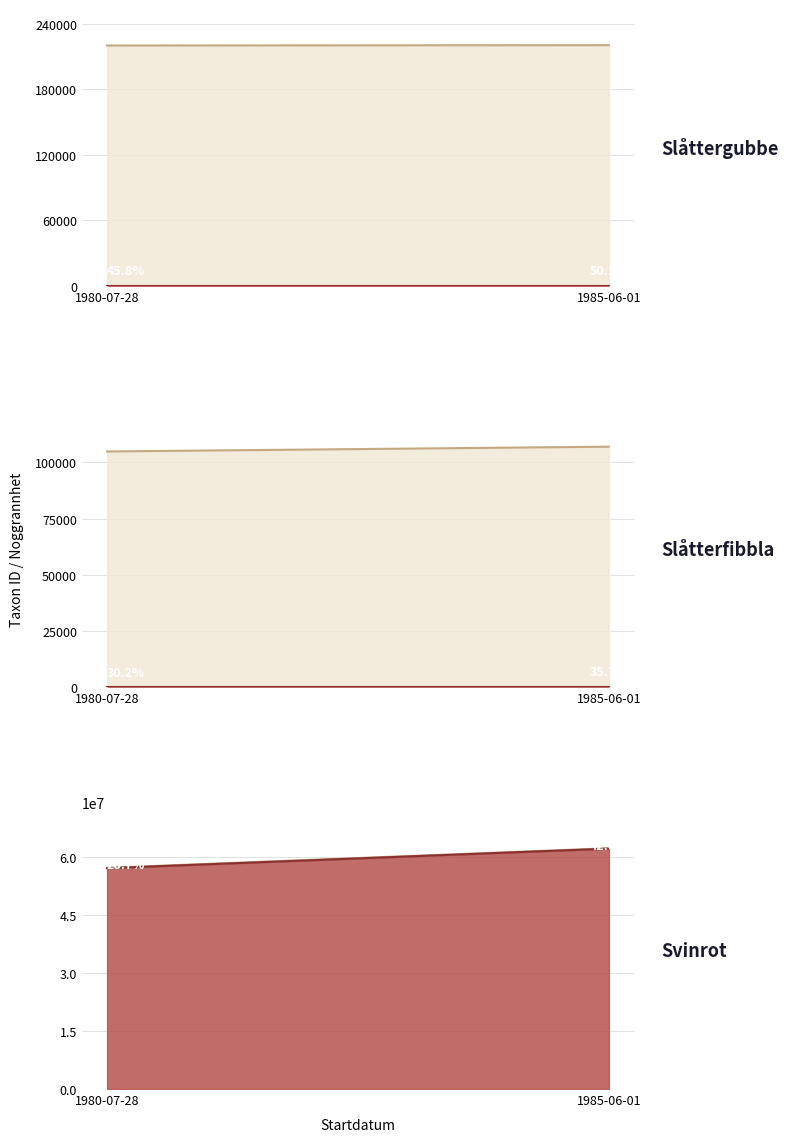

Reading right to left, transcribe all the data shown in this chart.

Artnamn_lower: 62085954	57033779
Artnamn_upper: 106707	104838
Taxon_lower: 62085955	57033779
Taxon_upper: 220299	219955